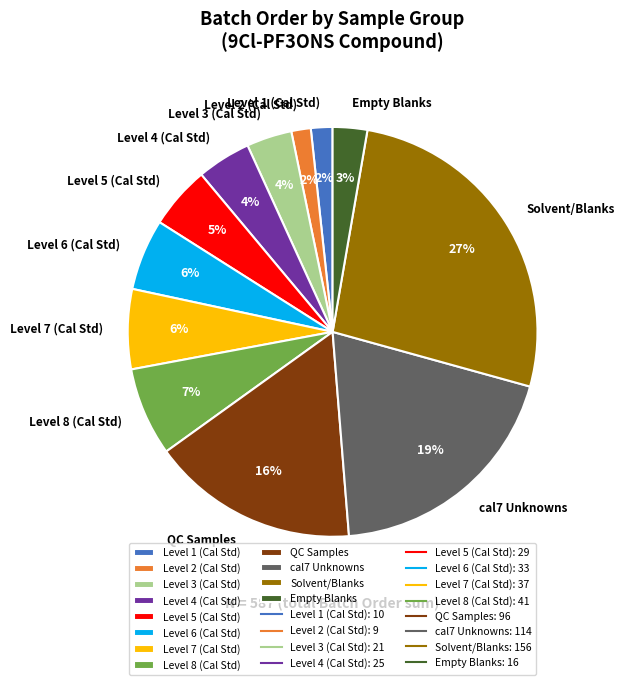

Which slice is the largest?

Solvent/Blanks